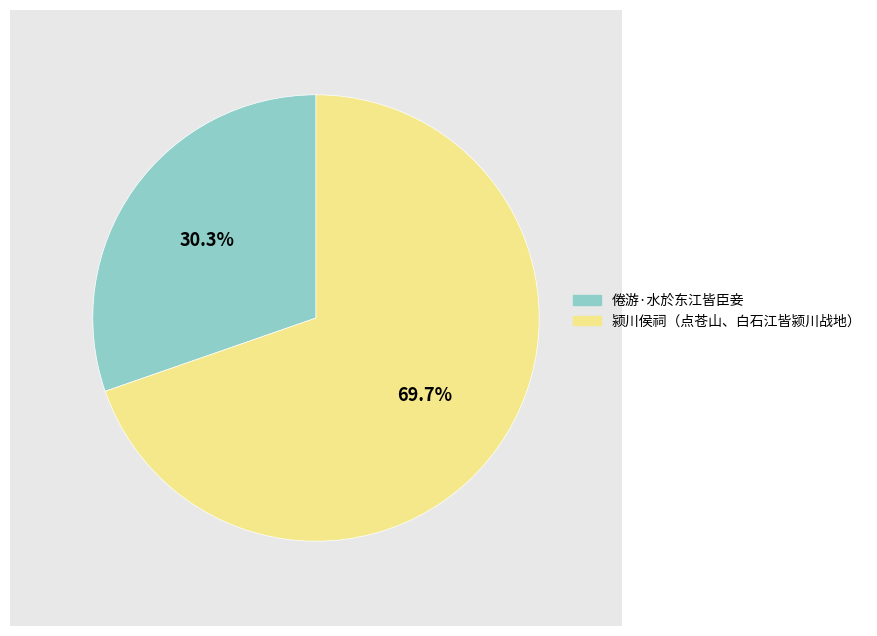

To the nearest percent, what percentage of the pie is 颍川侯祠（点苍山、白石江皆颍川战地）?

70%